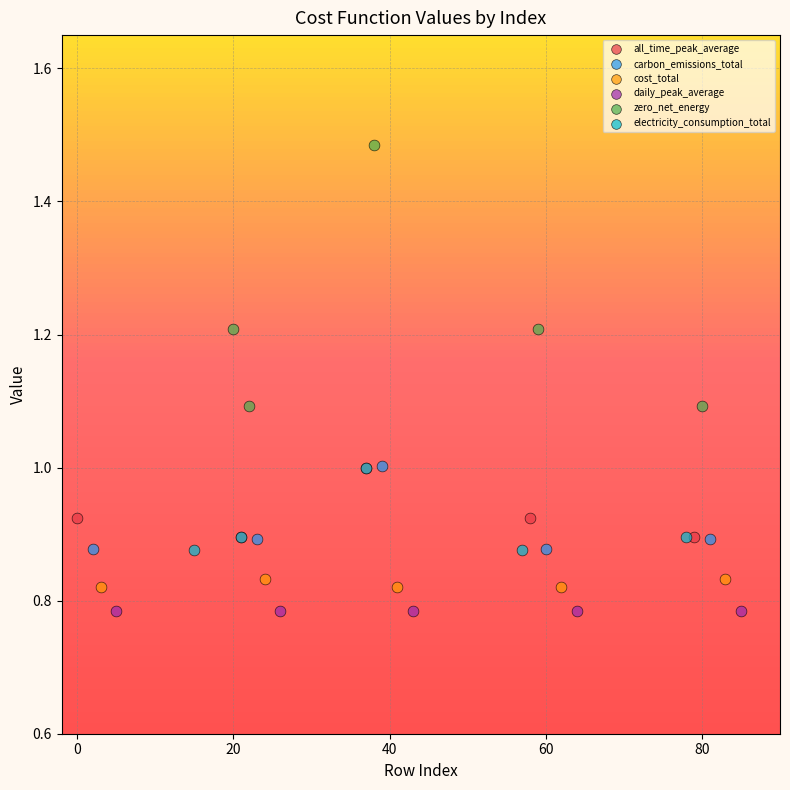

Which series reaches the maximum Y coordinate?

zero_net_energy